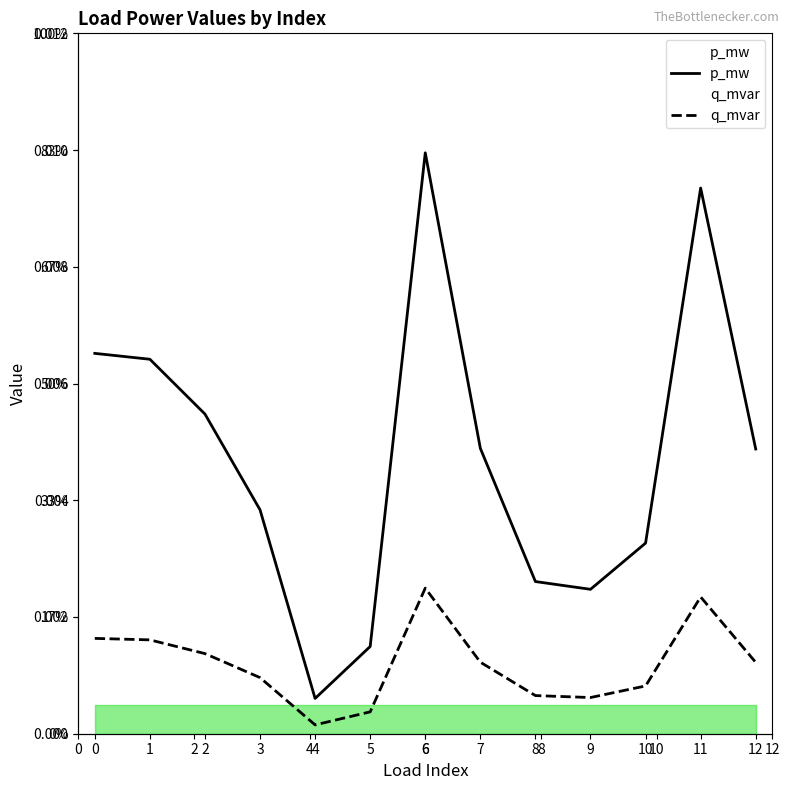

True or false: q_mvar and p_mw cross at least once.

False